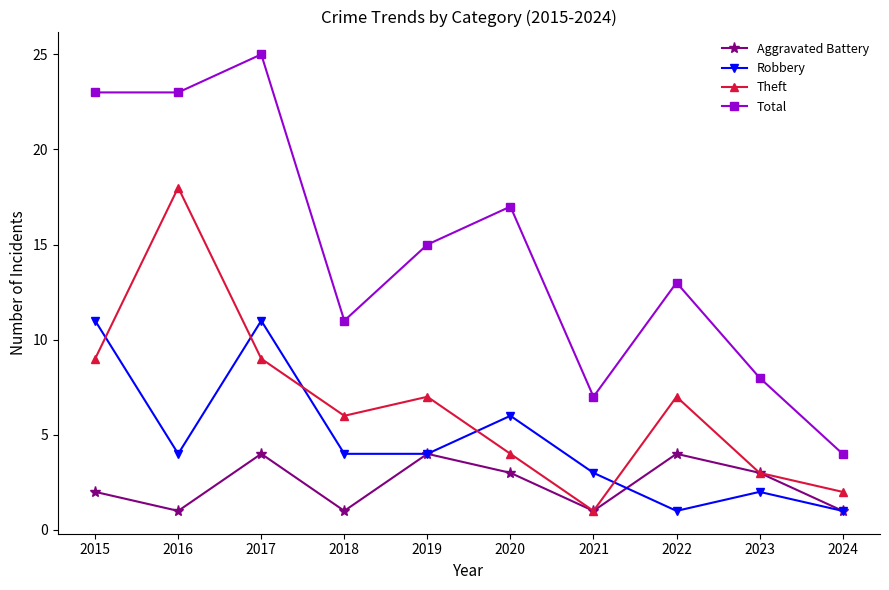

Rank the series by their maximum value, from lowest to highest.

Aggravated Battery, Robbery, Theft, Total